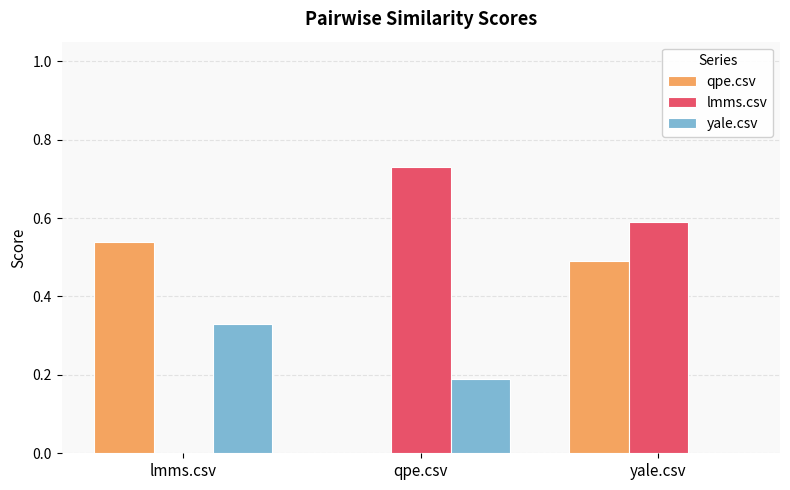

How many data points does each series have?

3